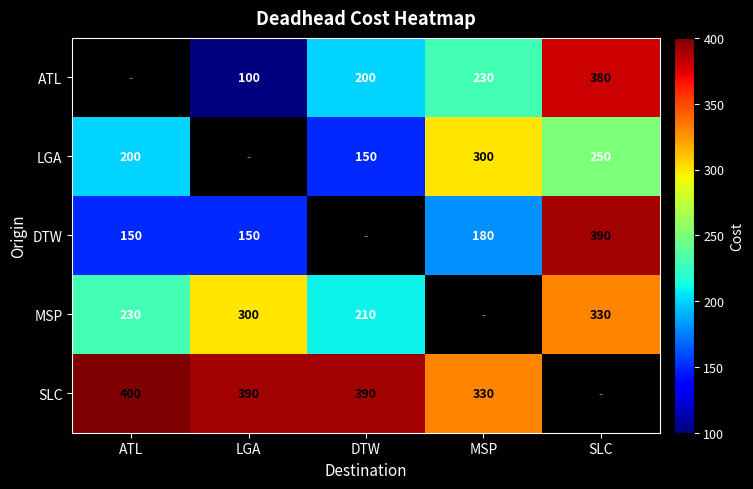

What is the maximum value shown in the chart?

400.0